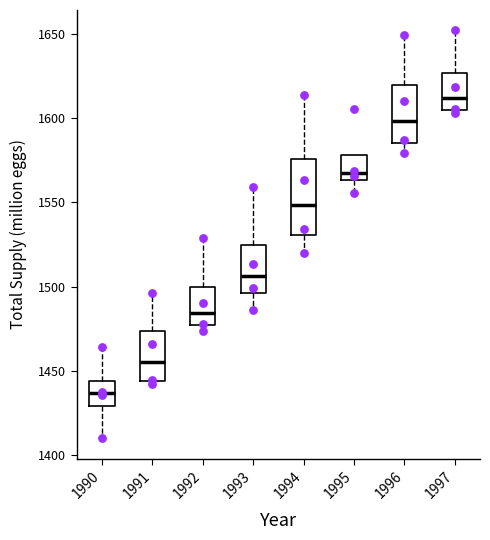

Where does the median line of the box at x = 1990 sit on the y-axis? The values are not printed on the chart, so give them approximately, as read against the axis.

1435